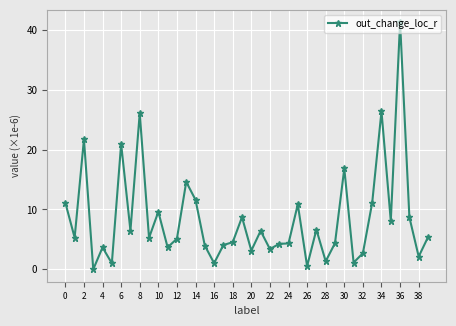

What is the average value?

8.4